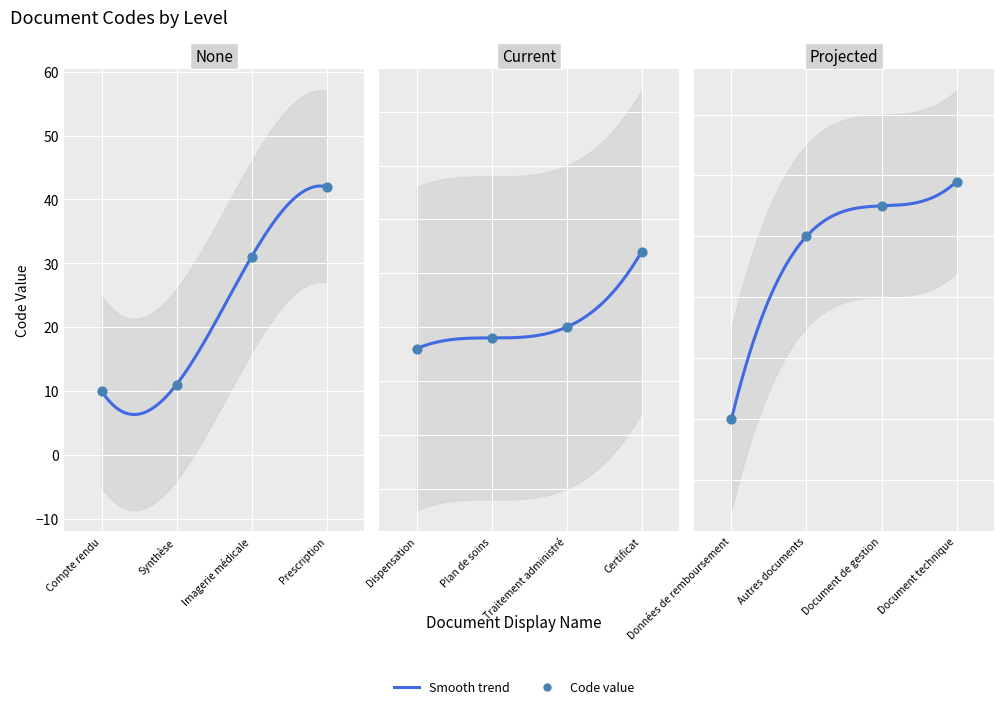

What is the change in value from Imagerie médicale to Document technique?

+68